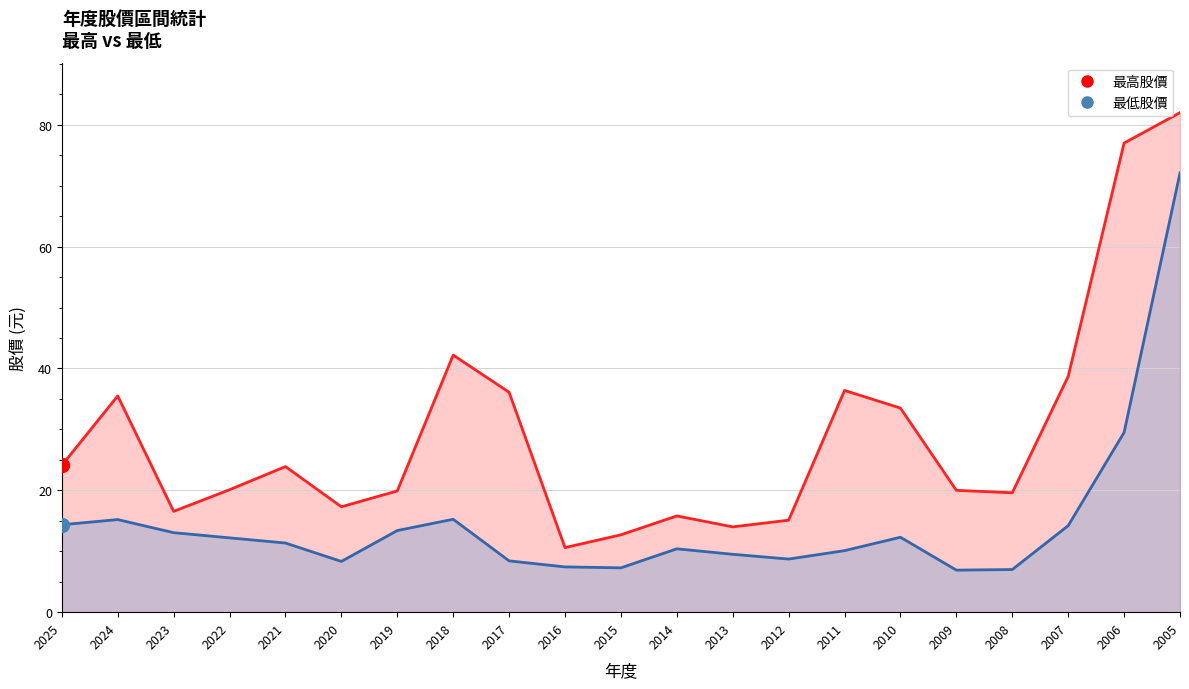

At which label does 最高股價 first exceed 20?

2025